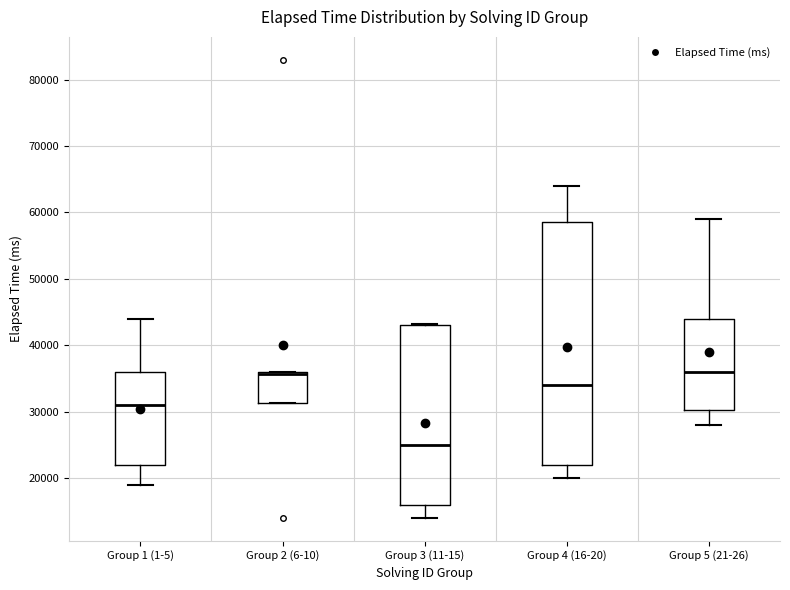

Reading left to right, transcribe this box plot: for each box, give where its median line is, the range the box spans, and where its two whiskers end, as read against the y-axis. The values are not printed on the chart, so give them approximately, as read against the axis.

Group 1 (1-5): median 31000, box 22000 to 36000, whiskers 19000 to 44000
Group 2 (6-10): median 36000 (just below the box's upper edge), box 31000 to 36000, whiskers 31000 to 36000
Group 3 (11-15): median 25000, box 16000 to 43000, whiskers 14000 to 43000
Group 4 (16-20): median 34000, box 22000 to 59000, whiskers 20000 to 64000
Group 5 (21-26): median 36000, box 30000 to 44000, whiskers 28000 to 59000